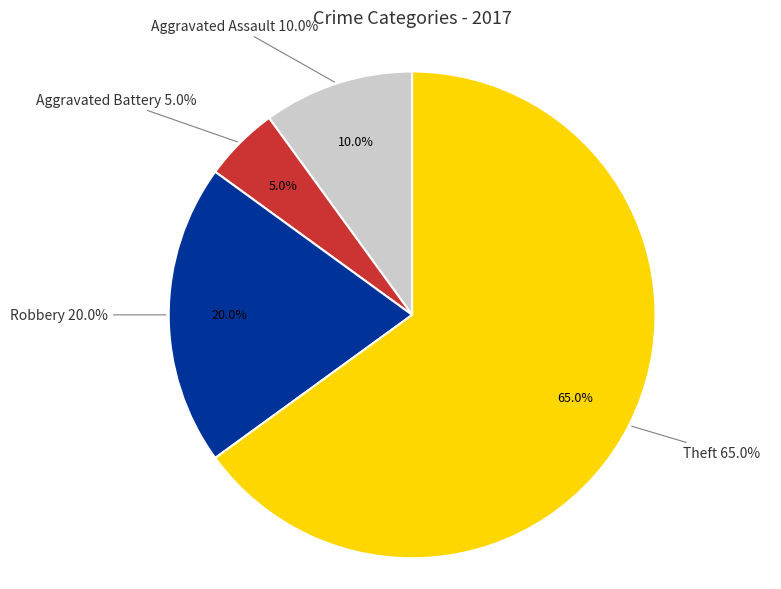

How many segments does this pie chart have?

4